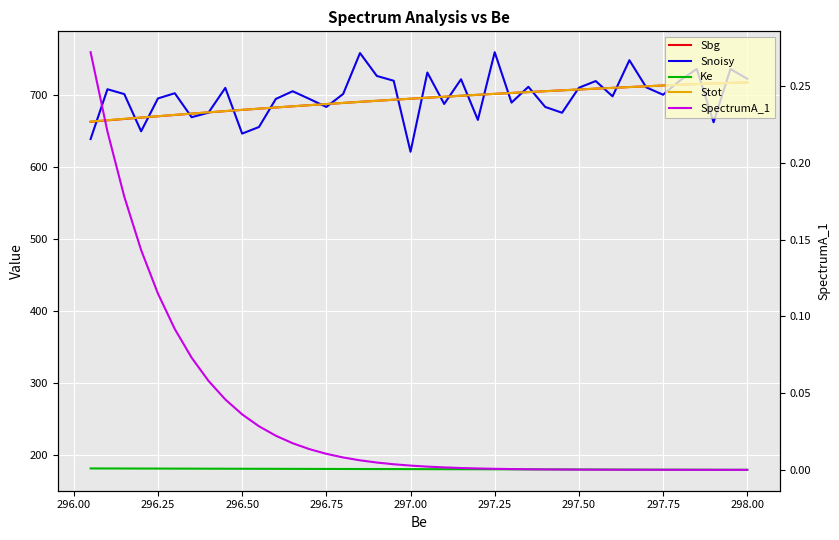

At how many categories does at least one series exceed 464?

40